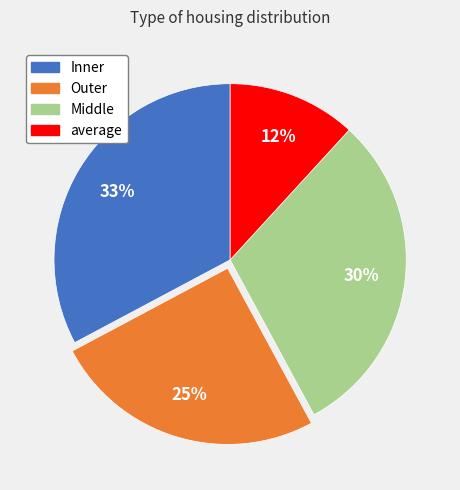

Which slice is the largest?

Inner